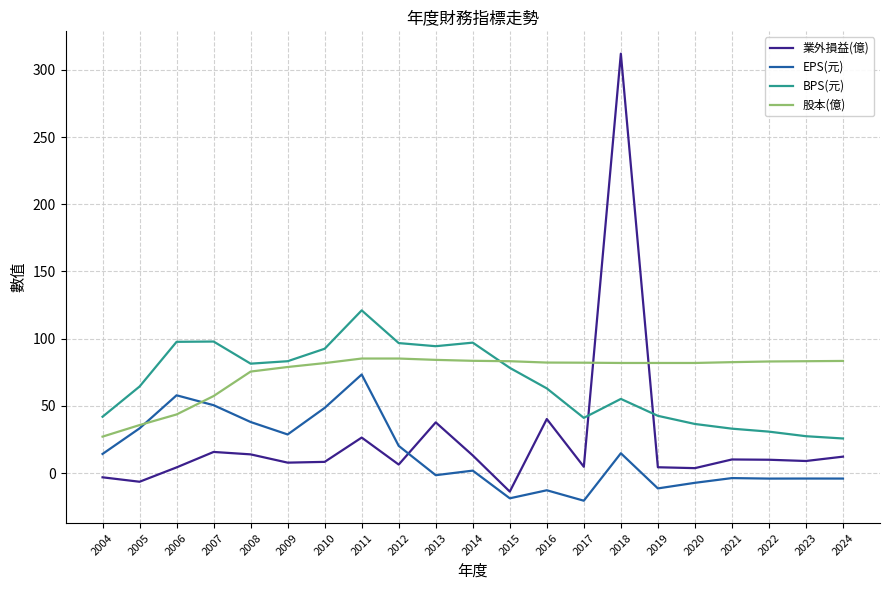

Which series has the widest spread of values?

業外損益(億)